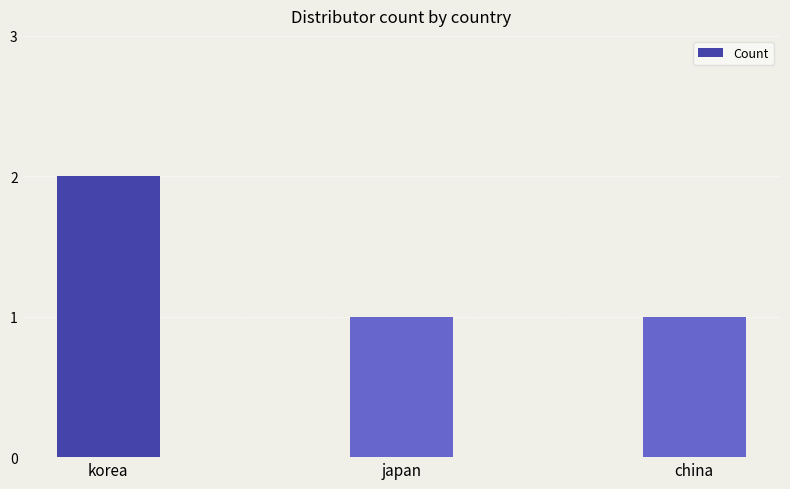

Count the values in the range 1 to 2.

3